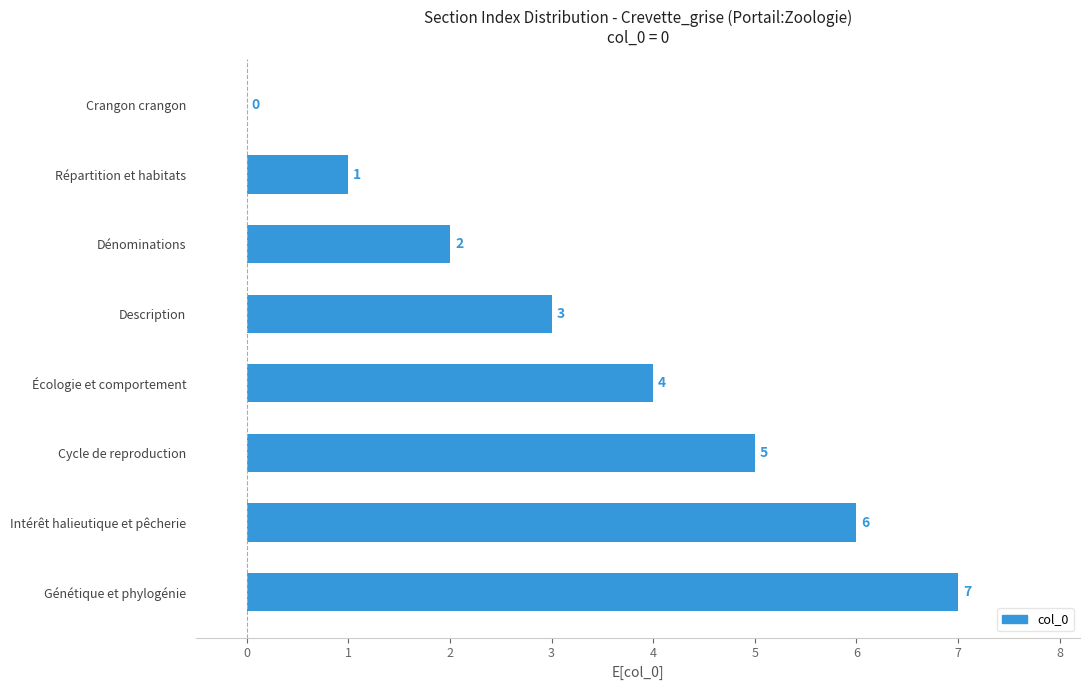

True or false: the data shows 1 at Dénominations.

False